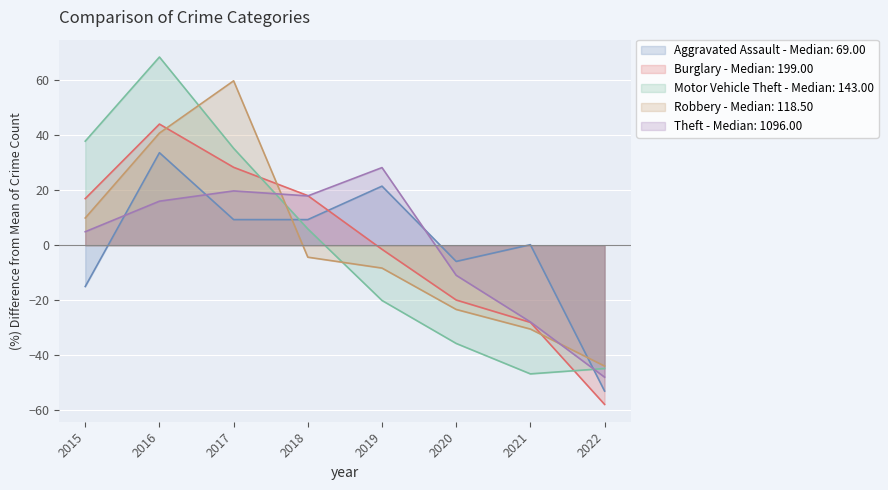

True or false: Aggravated Assault has more than 0 interior local peaks.

True